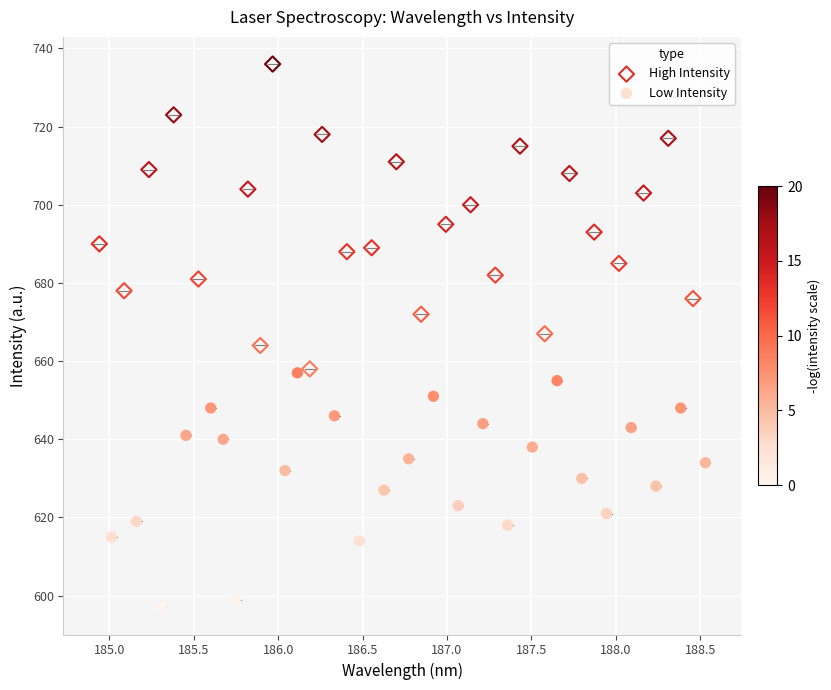

Which series reaches the maximum Y coordinate?

High Intensity